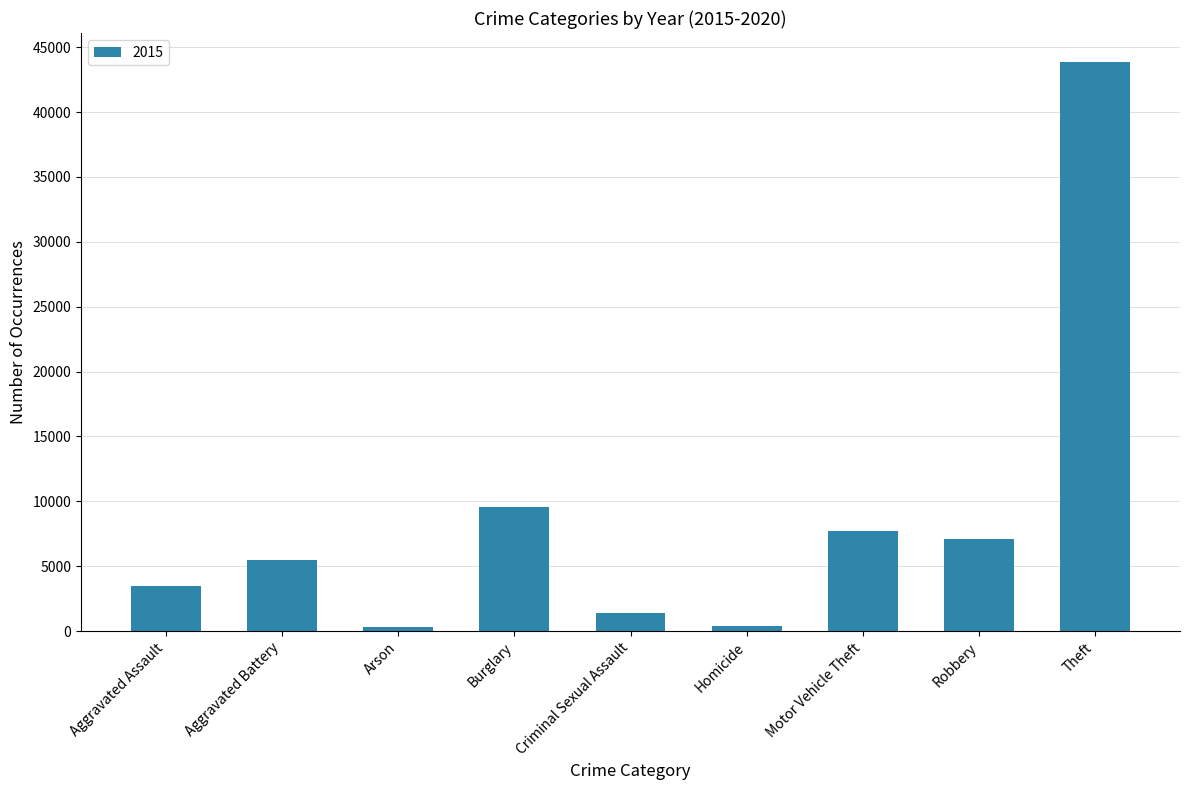

How many series are shown in this chart?

1